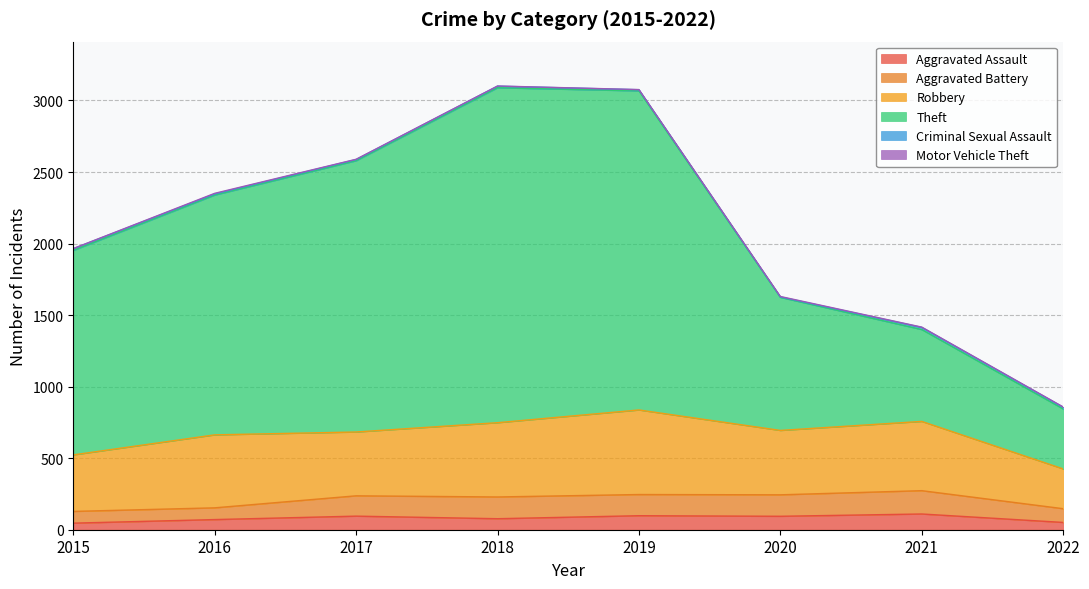

Rank the series at 2018 from highest to lowest value.

Theft, Robbery, Aggravated Battery, Aggravated Assault, Criminal Sexual Assault, Motor Vehicle Theft